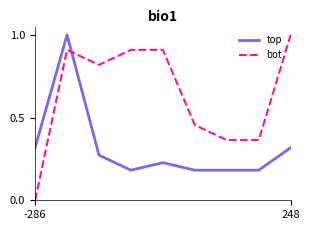

Which series has the widest spread of values?

bot